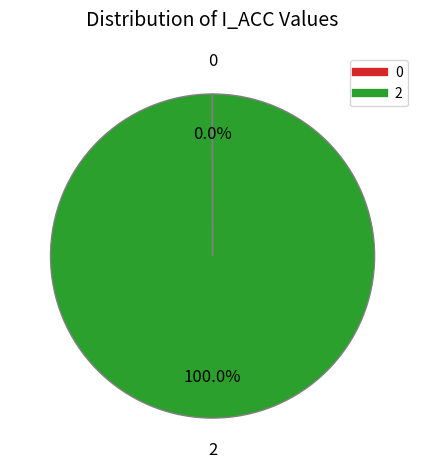

Is there any slice that represents more than half of the pie?

Yes